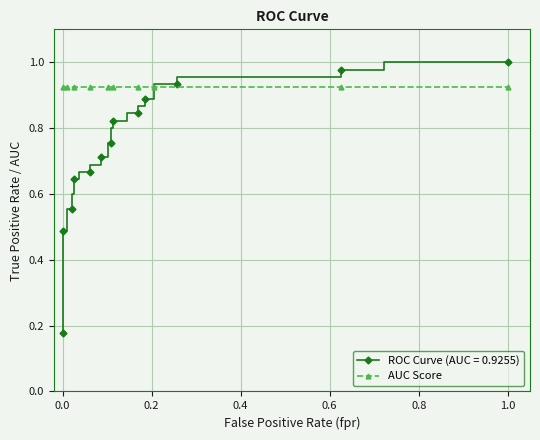

How many categories are shown in the chart?

37